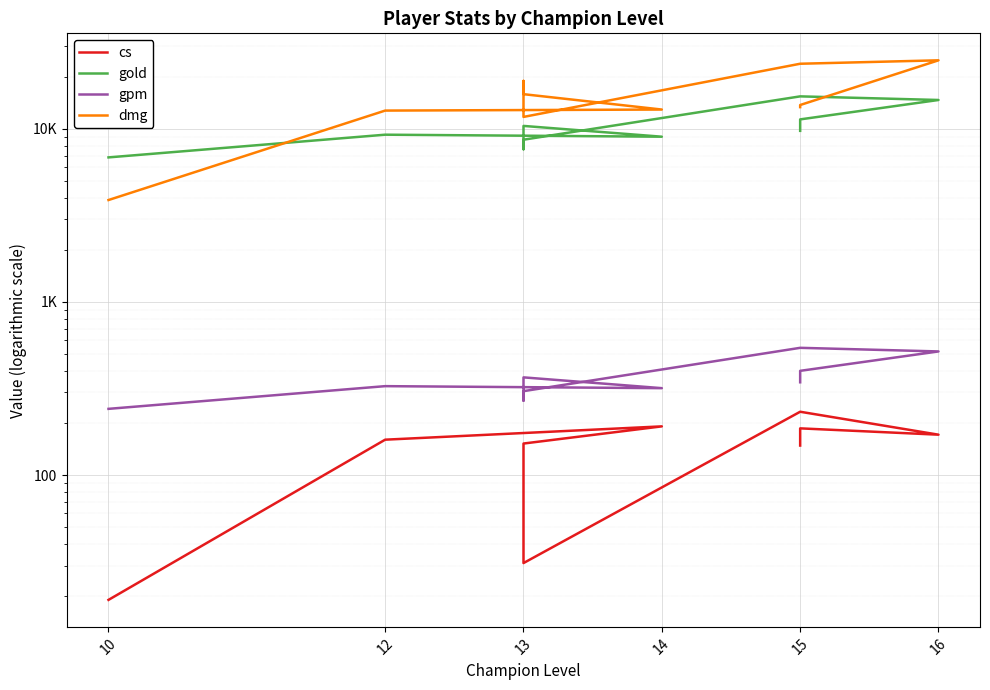

What is the difference between the maximum and minimum values in the cs series?

213.0